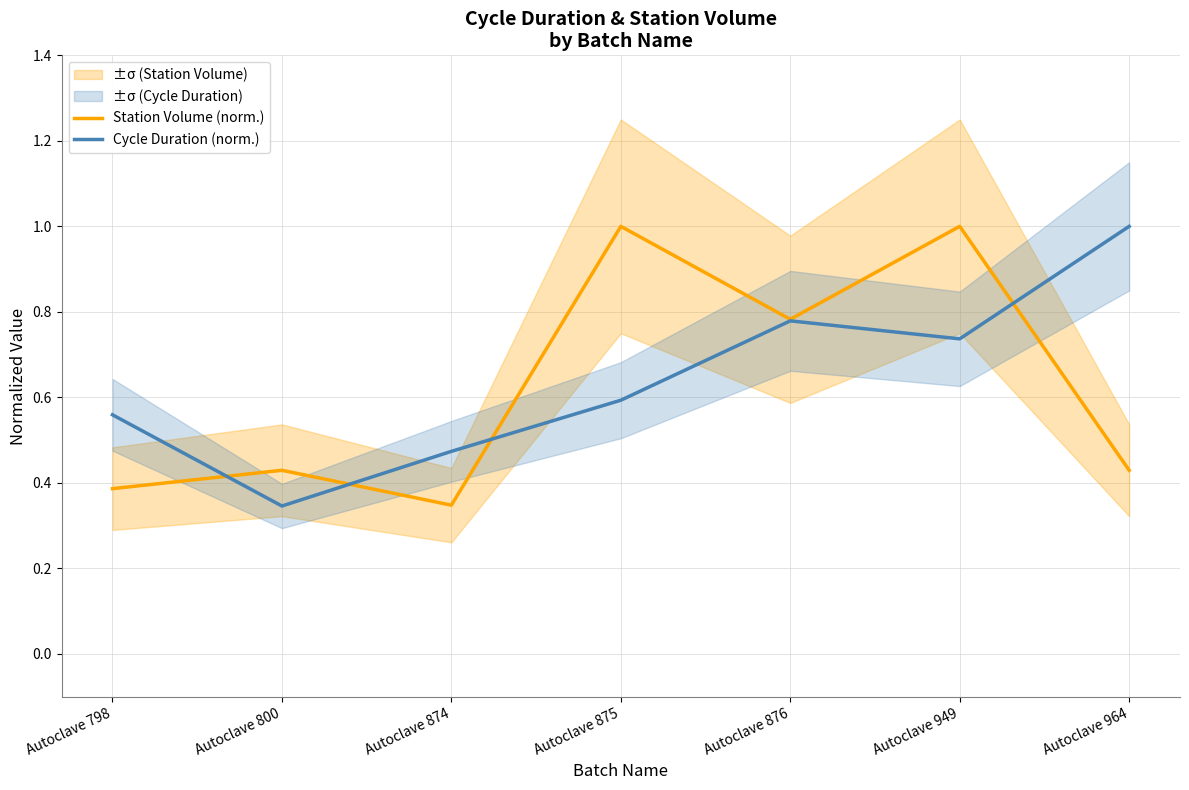

At which label is Cycle Duration (norm.) closest to 0?

Autoclave 800